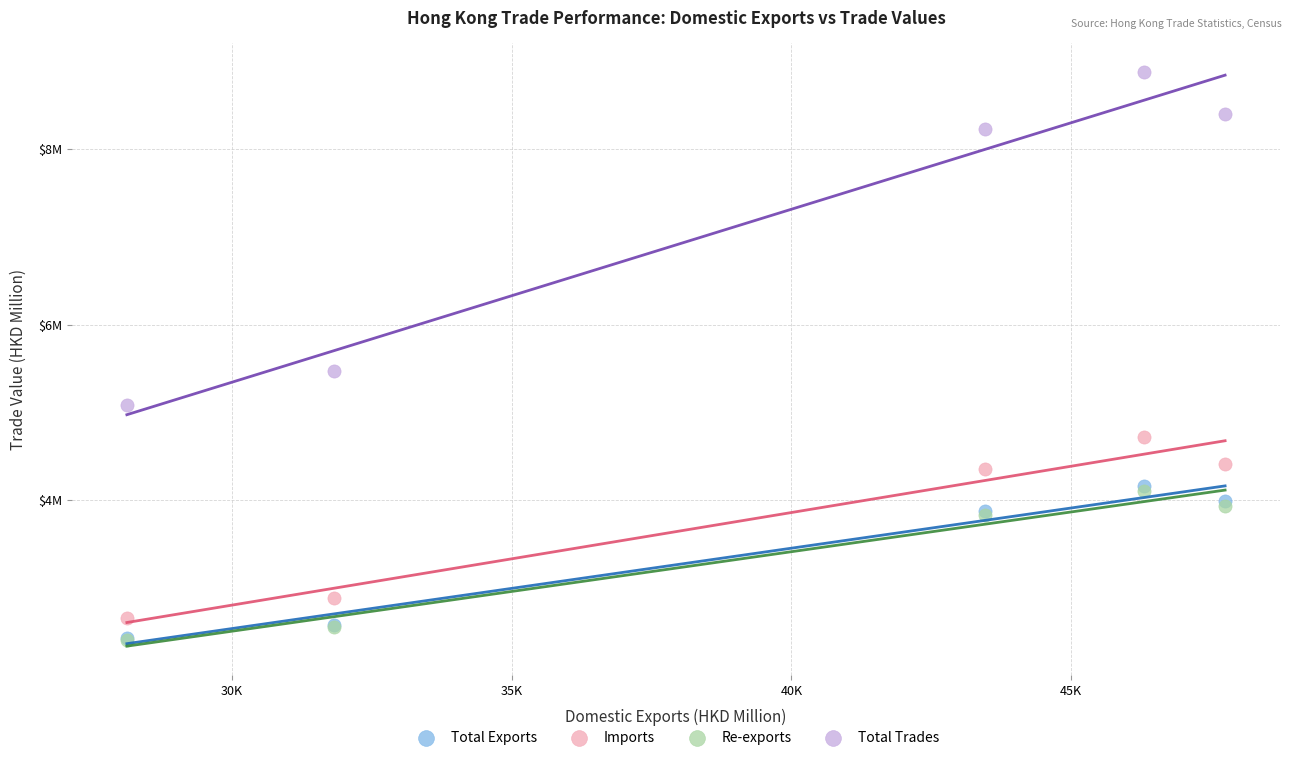

Which series reaches the maximum Y coordinate?

Total Trades